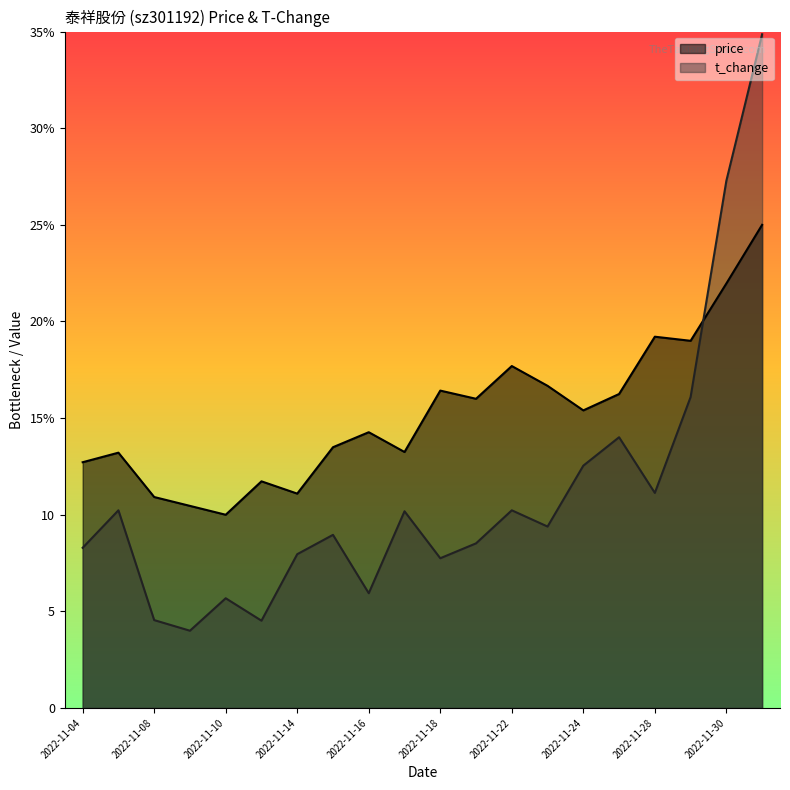

How many times do t_change and price cross each other?

1